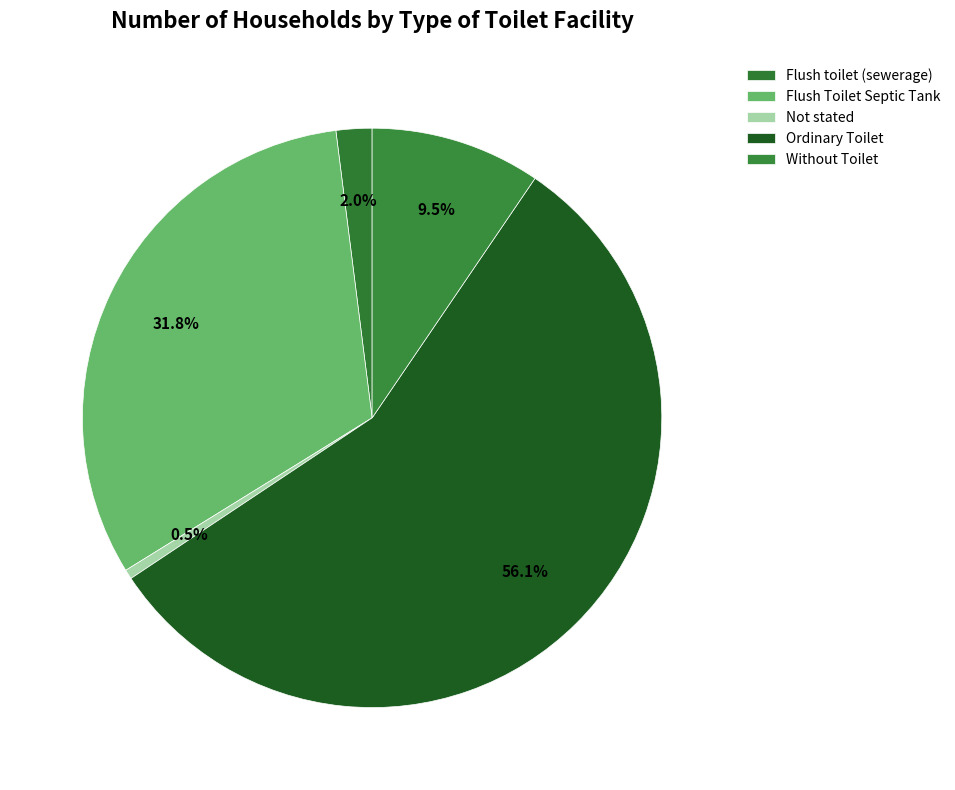

To the nearest percent, what is the average slice percentage?

20%